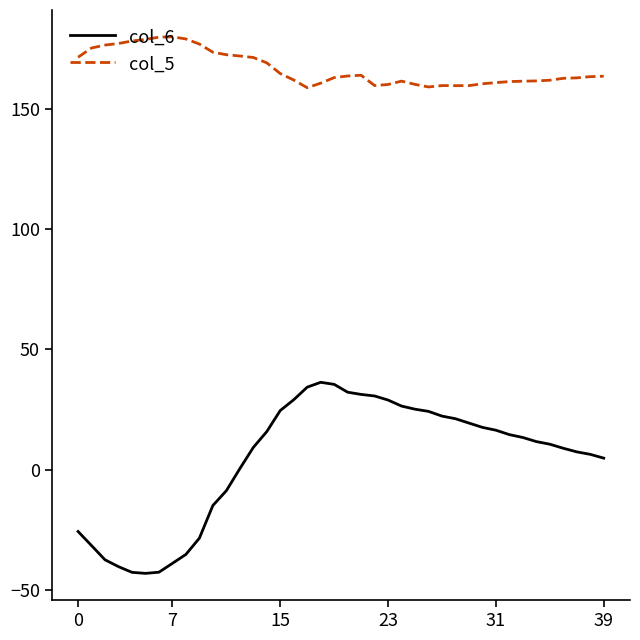

Which series has the largest total across all categories?

col_5